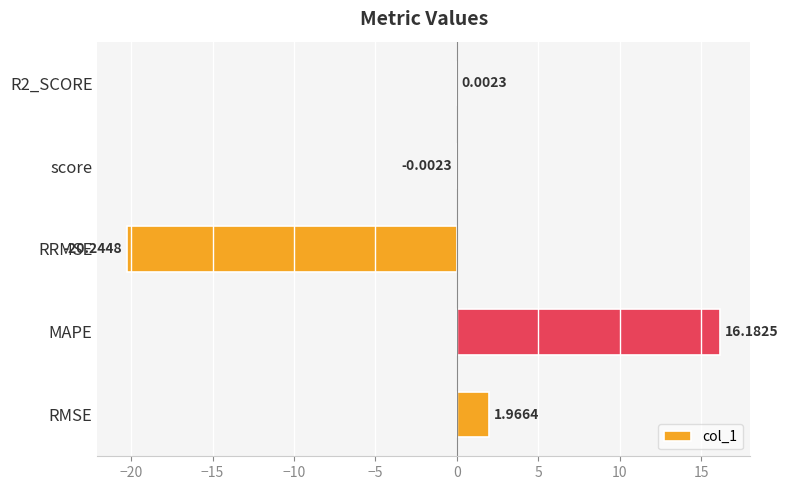

What is the sum of all values?

-2.1